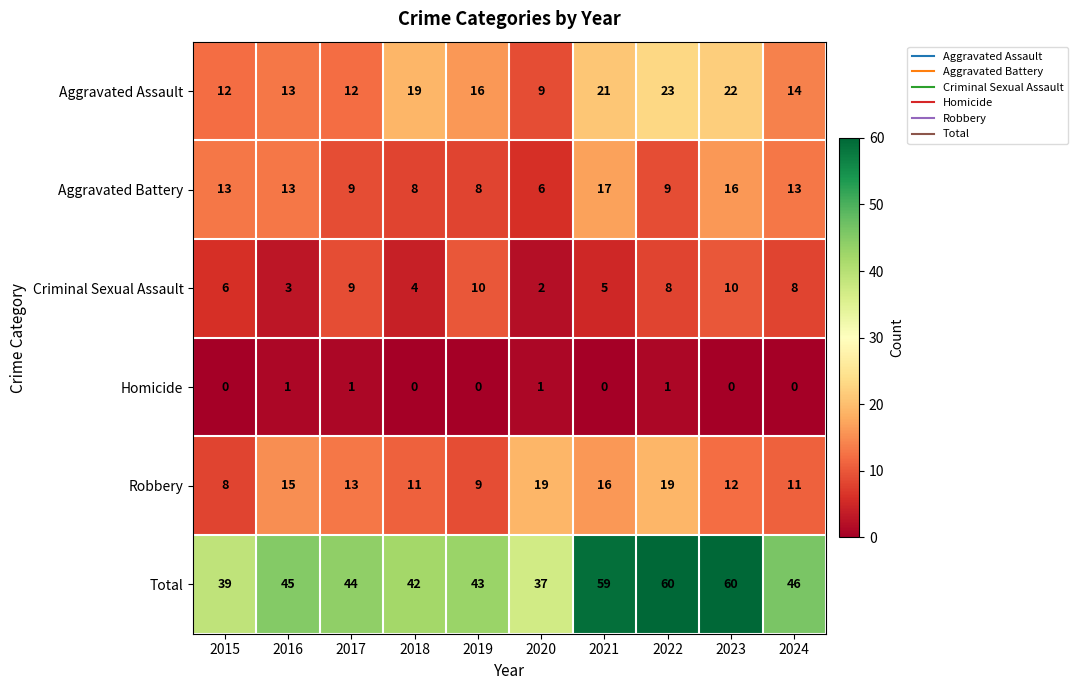

At which label does Aggravated Assault reach its peak?

2022